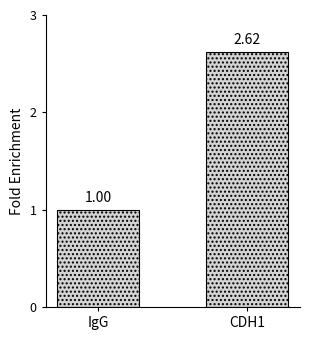

What is the average value?

1.8